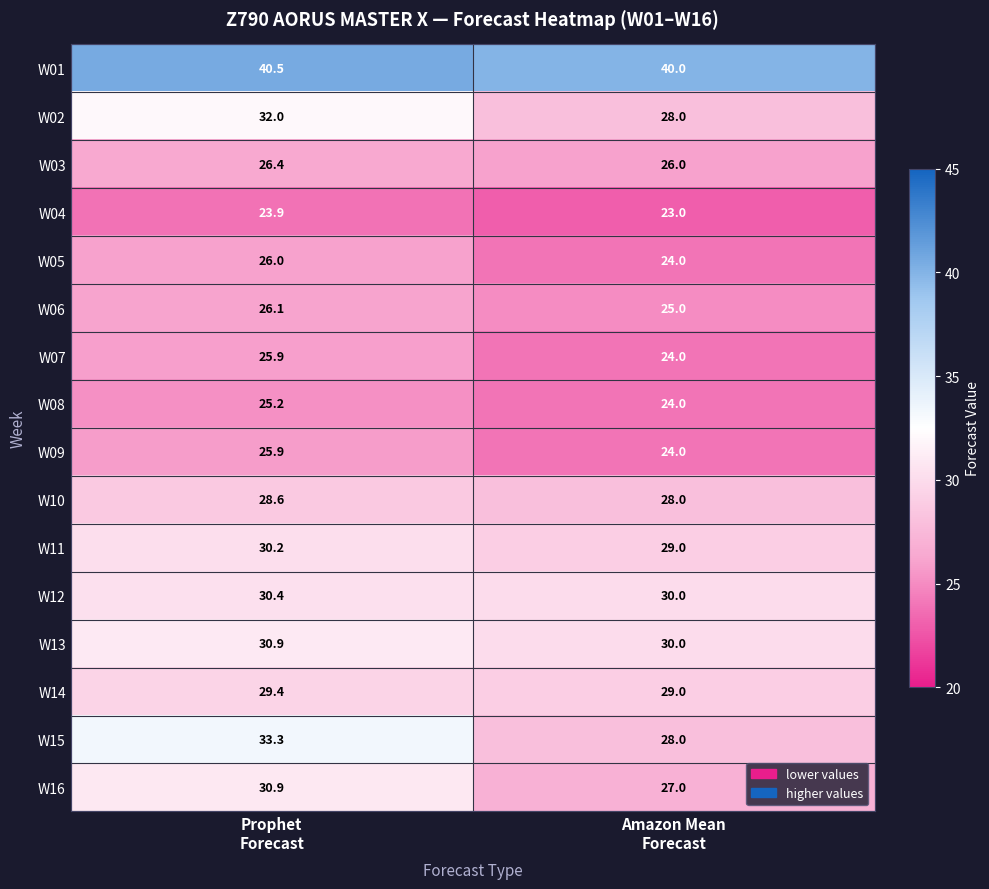

What is the maximum value shown in the chart?

40.5